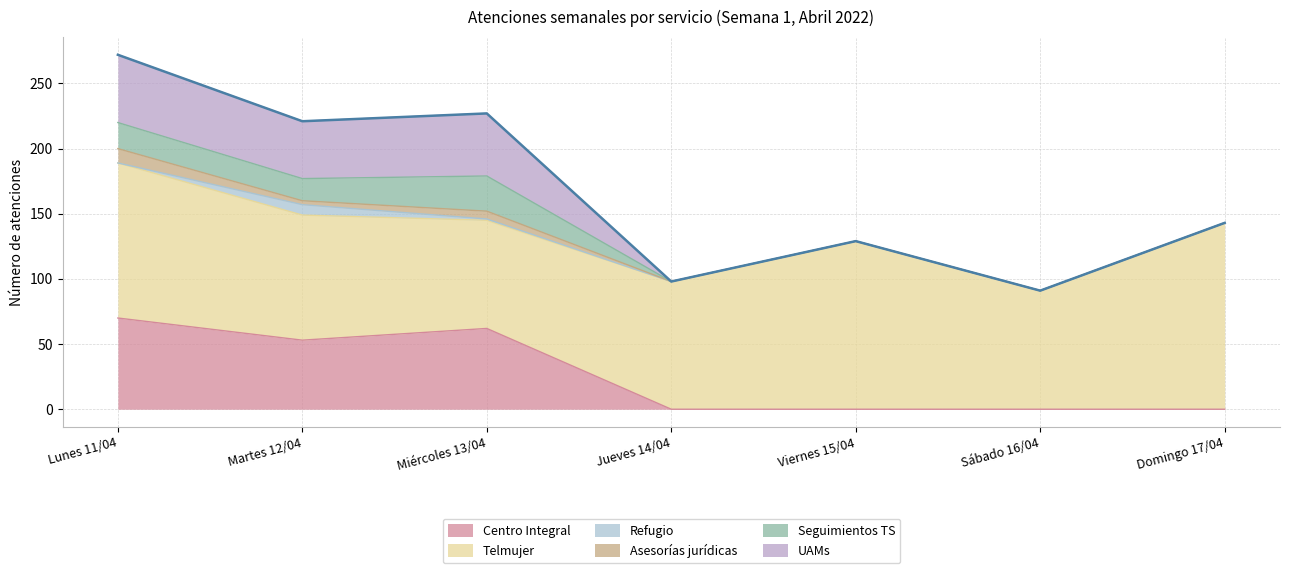

Rank the series by their maximum value, from lowest to highest.

Refugio, Asesorías jurídicas, Seguimientos TS, UAMs, Centro Integral, Telmujer